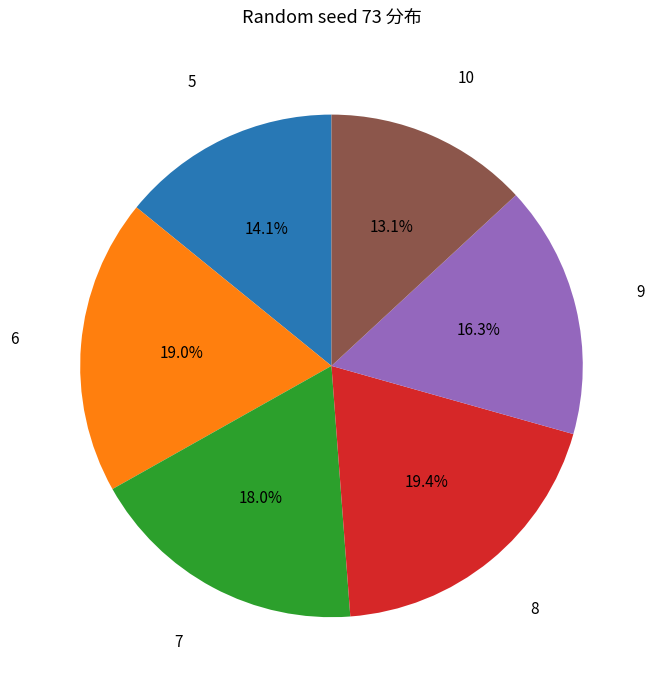

Is there any slice that represents more than half of the pie?

No